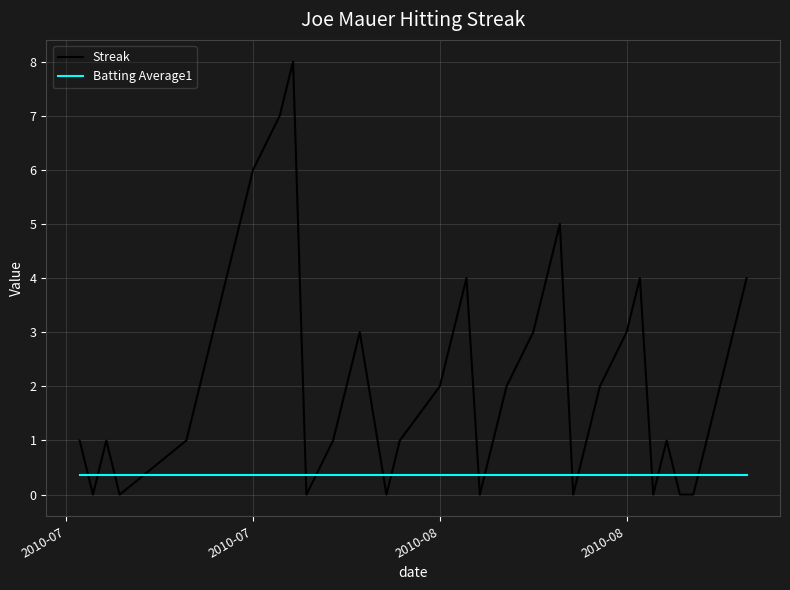

What is the difference between the maximum and minimum values in the Streak series?

8.0